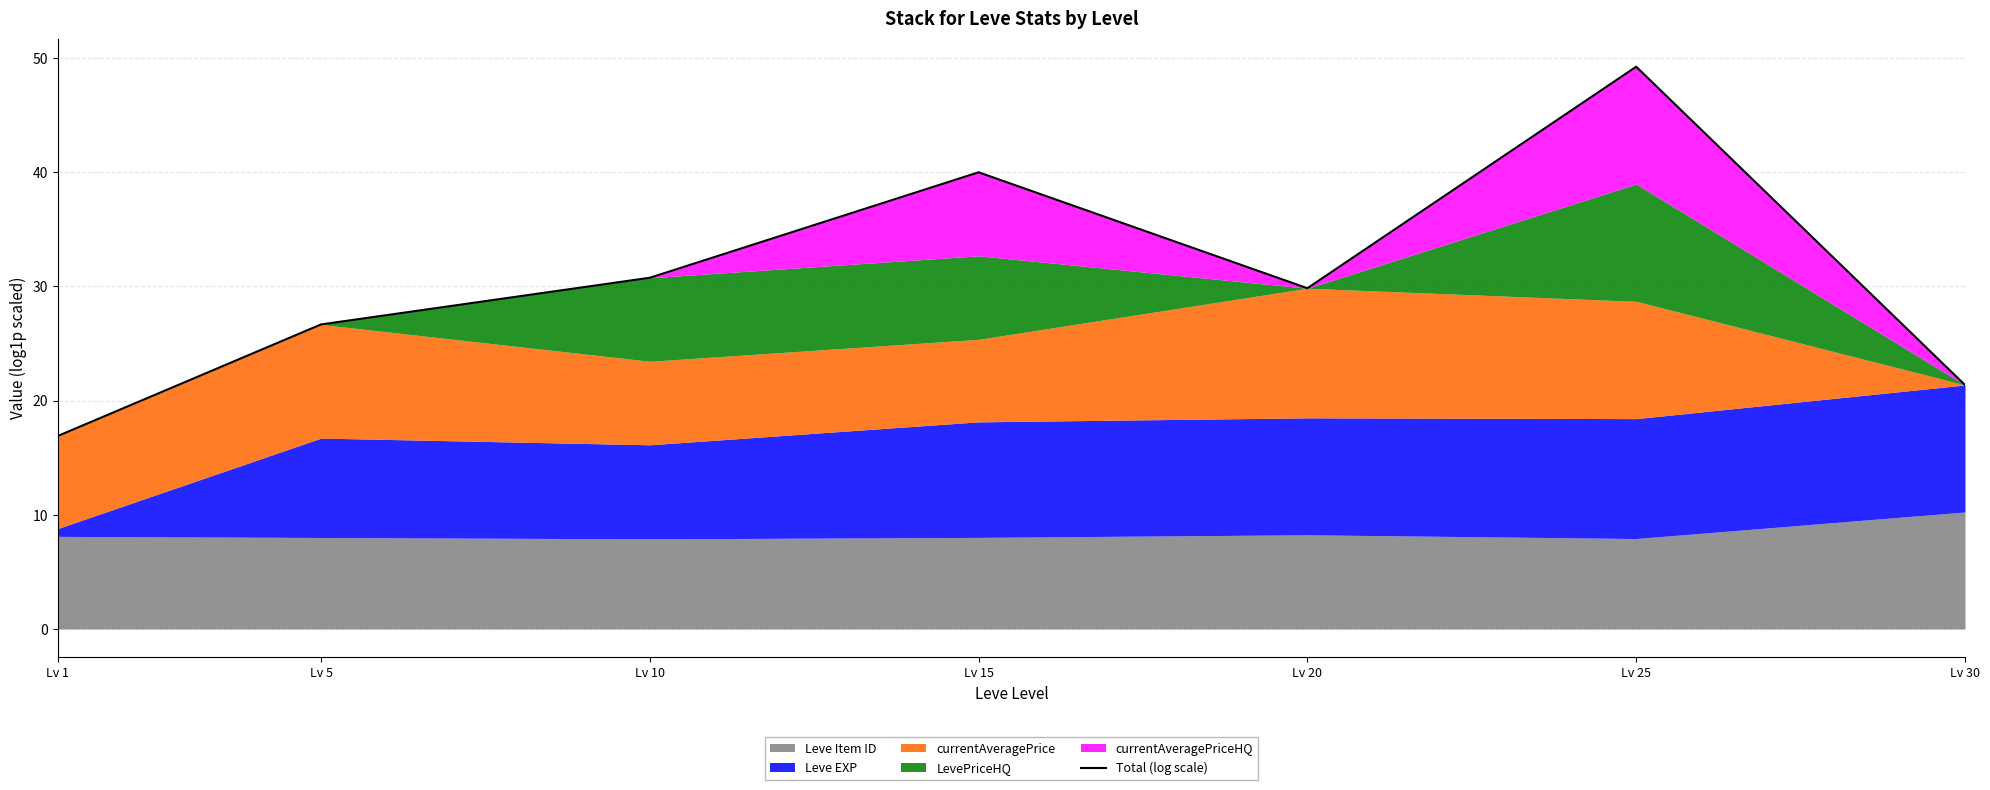

Rank the categories by value from highest to lowest.

Lv 25, Lv 15, Lv 10, Lv 20, Lv 5, Lv 30, Lv 1